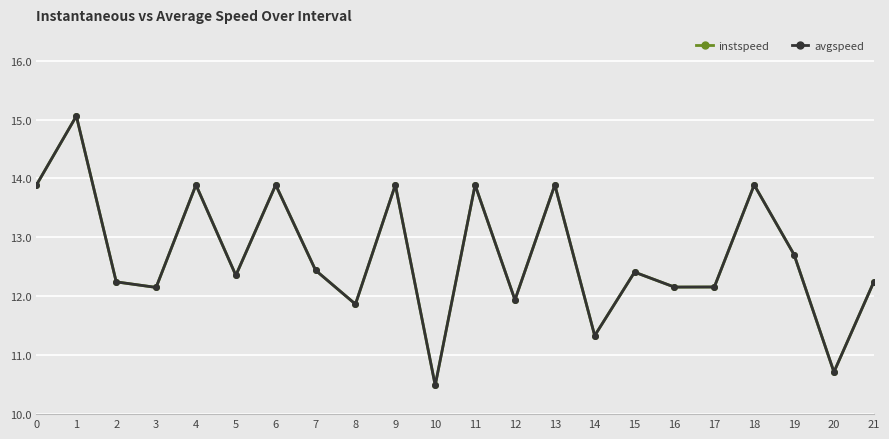

True or false: instspeed has more than 0 interior local peaks.

True